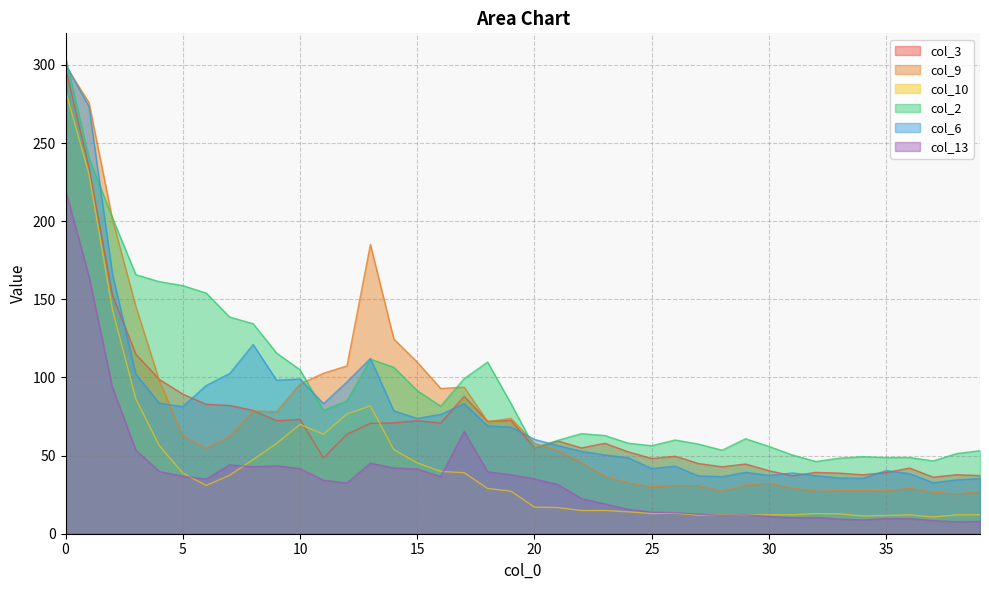

True or false: col_13 has a value of 8.9 at 34.

True